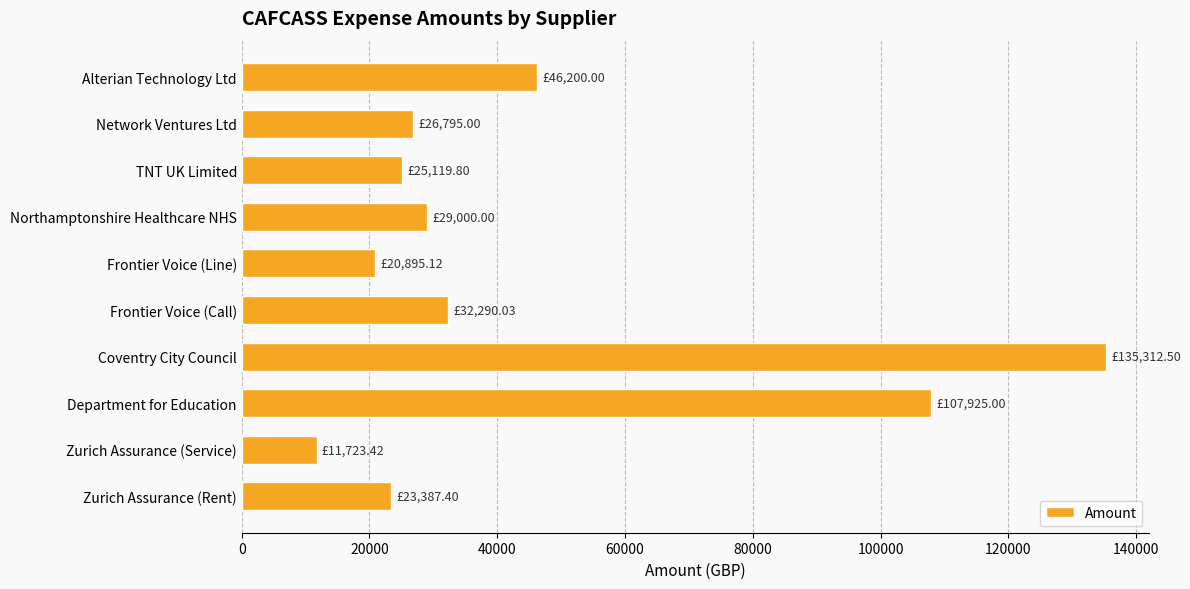

Which label corresponds to the smallest value in the chart?

Zurich Assurance (Service)